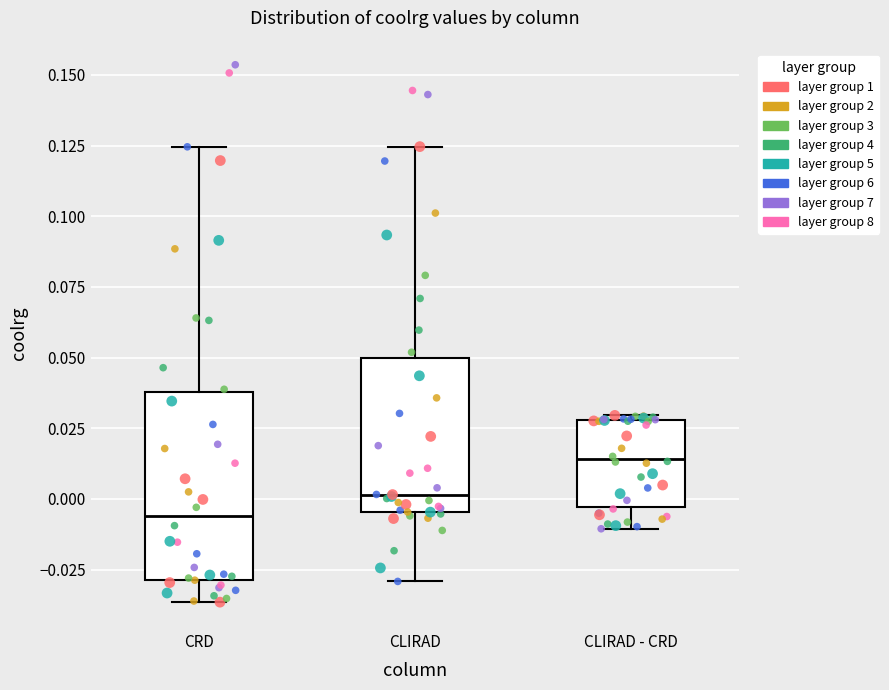

Reading left to right, transcribe this box plot: for each box, give where its median line is, the range the box spans, and where its two whiskers end, as read against the y-axis. The values are not printed on the chart, so give them approximately, as read against the axis.

CRD: median -0.005, box -0.030 to 0.040, whiskers -0.035 to 0.125
CLIRAD: median 0.000, box -0.005 to 0.050, whiskers -0.030 to 0.125
CLIRAD - CRD: median 0.015, box -0.005 to 0.030, whiskers -0.010 to 0.030 (just above the box's upper edge)